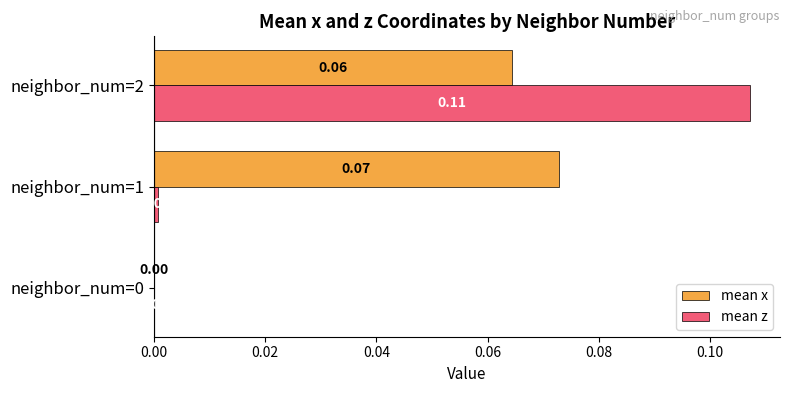

Between neighbor_num=1 and neighbor_num=2, which series saw the biggest shift?

mean z